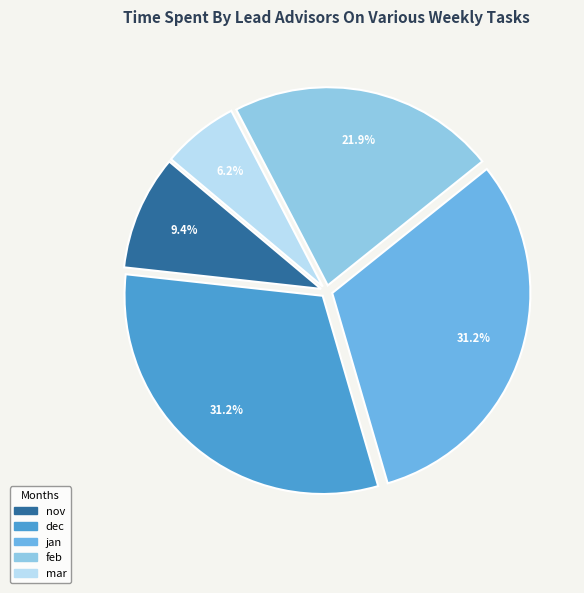

True or false: nov accounts for 9% of the total.

True